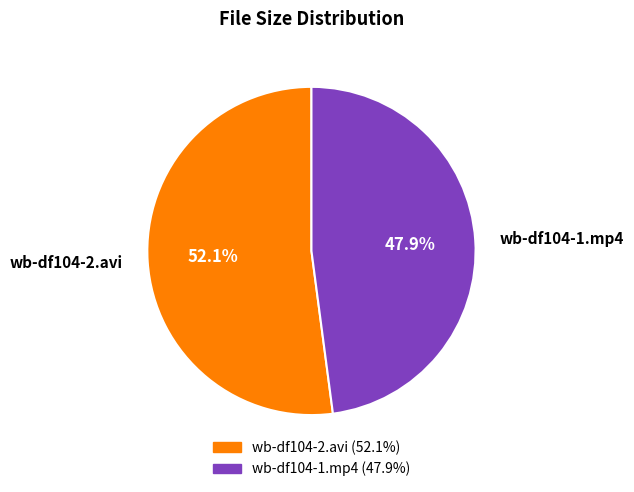

Which category has the smallest portion of the pie?

wb-df104-1.mp4